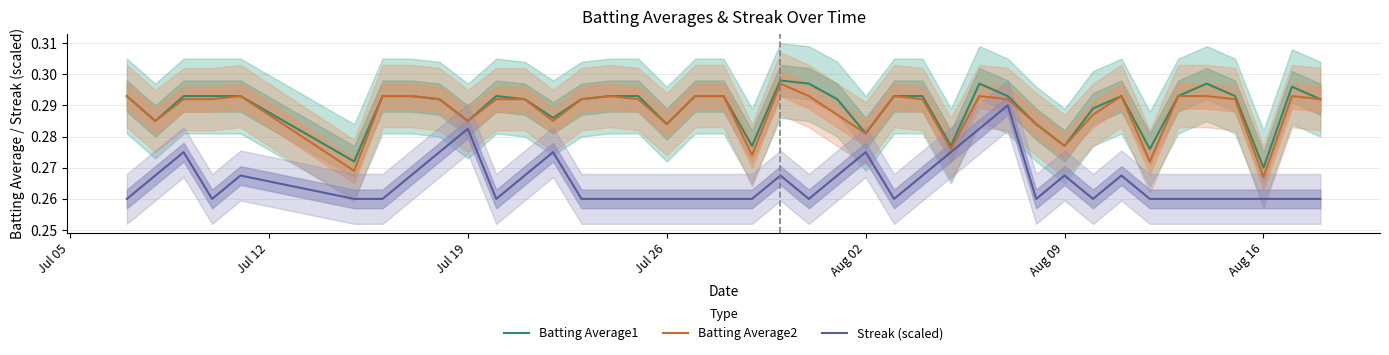

Reading right to left, extract all data points from this chart.

Batting Average1: 0.3	0.3	0.3	0.3	0.3	0.3	0.3	0.3	0.3	0.3	0.3	0.3	0.3	0.3	0.3	0.3	0.3	0.3	0.3	0.3	0.3	0.3	0.3	0.3	0.3	0.3	0.3	0.3	0.3	0.3	0.3	0.3	0.3	0.3	0.3	0.3	0.3	0.3	0.3	0.3
Batting Average2: 0.3	0.3	0.3	0.3	0.3	0.3	0.3	0.3	0.3	0.3	0.3	0.3	0.3	0.3	0.3	0.3	0.3	0.3	0.3	0.3	0.3	0.3	0.3	0.3	0.3	0.3	0.3	0.3	0.3	0.3	0.3	0.3	0.3	0.3	0.3	0.3	0.3	0.3	0.3	0.3
Streak (scaled): 0.3	0.3	0.3	0.3	0.3	0.3	0.3	0.3	0.3	0.3	0.3	0.3	0.3	0.3	0.3	0.3	0.3	0.3	0.3	0.3	0.3	0.3	0.3	0.3	0.3	0.3	0.3	0.3	0.3	0.3	0.3	0.3	0.3	0.3	0.3	0.3	0.3	0.3	0.3	0.3